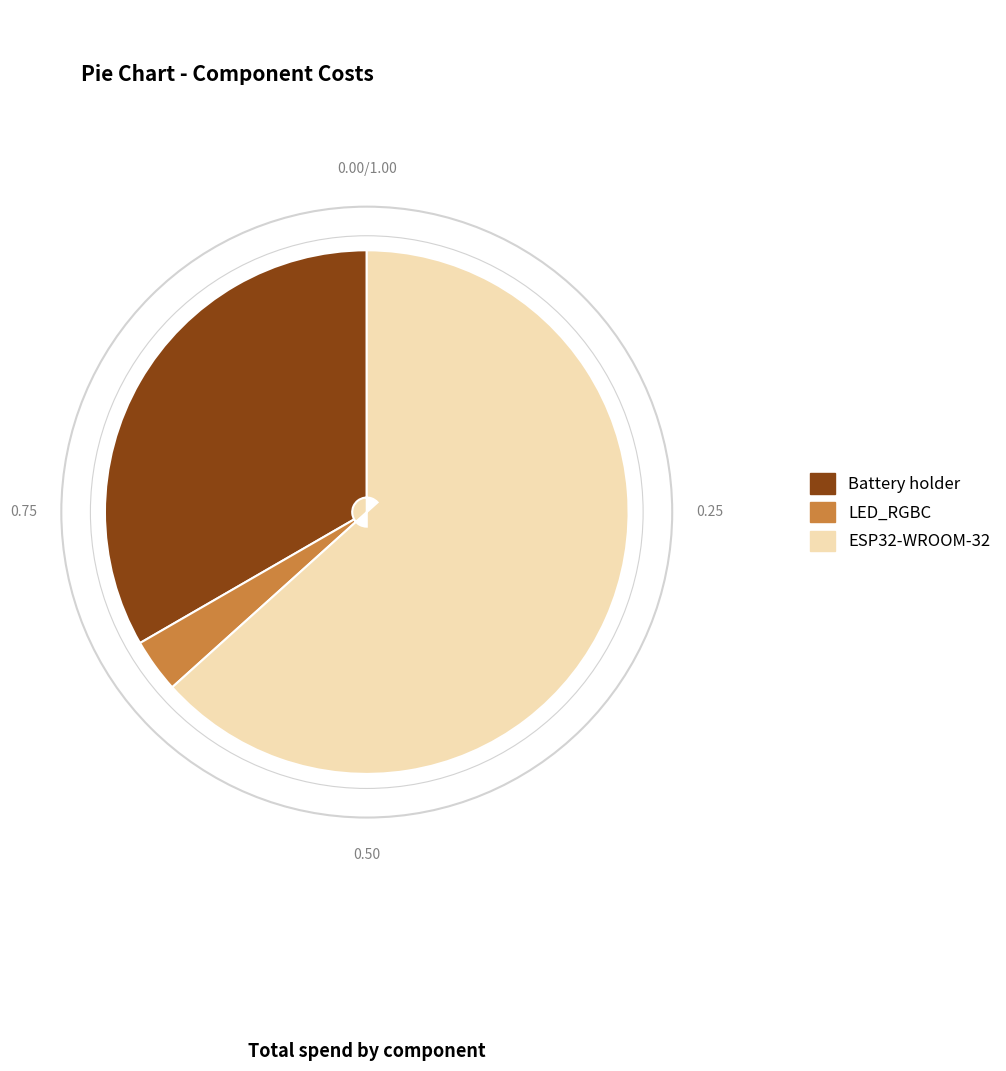

Is the sum of Battery holder and ESP32-WROOM-32 greater than half?

Yes